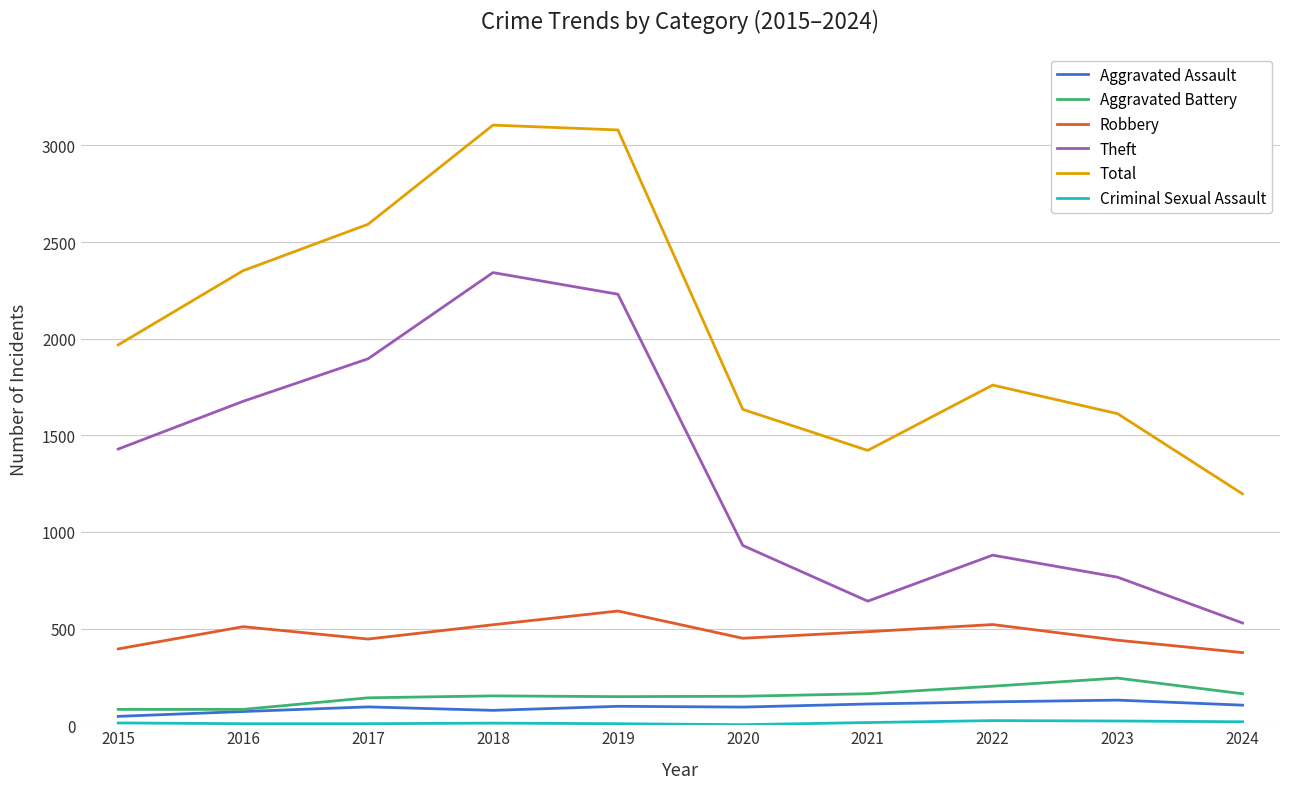

What is the sum of the Total values at 2020 and 2017?

4226